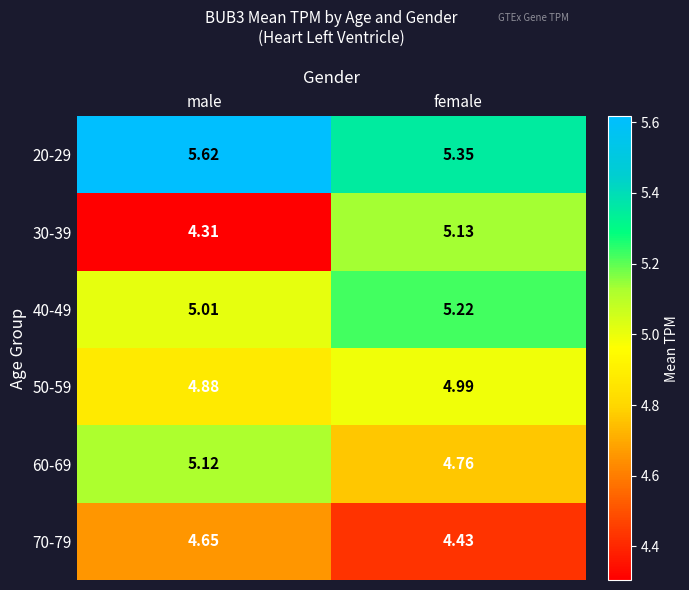

Which series has the largest total across all categories?

20-29